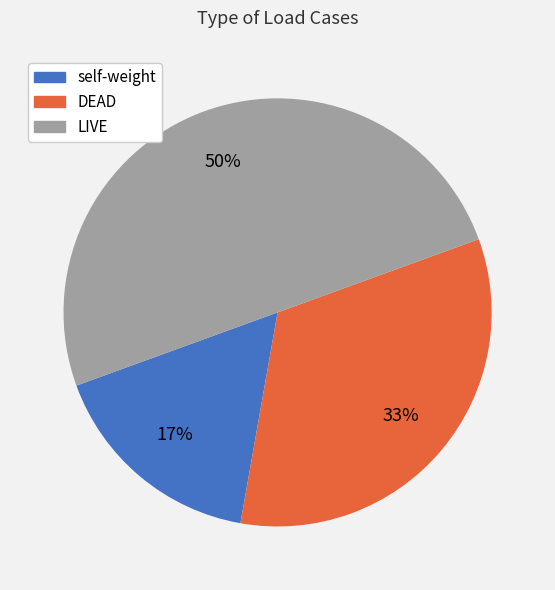

To the nearest percent, what is the difference between the LIVE and self-weight slice percentages?

33%